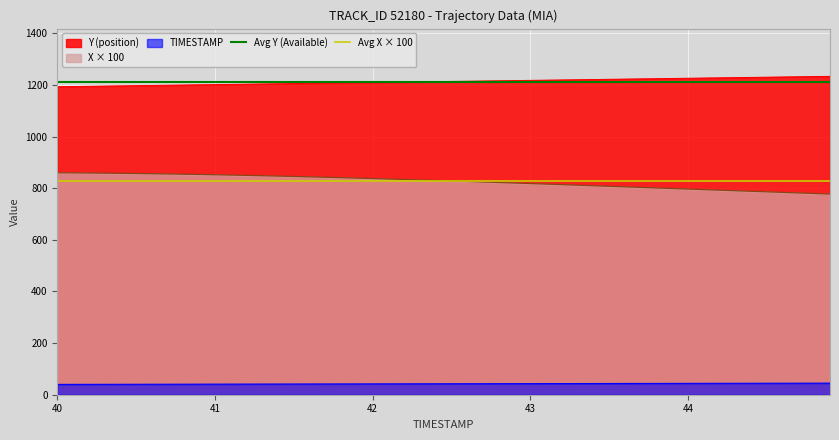

What is the minimum value for TIMESTAMP?

40.0